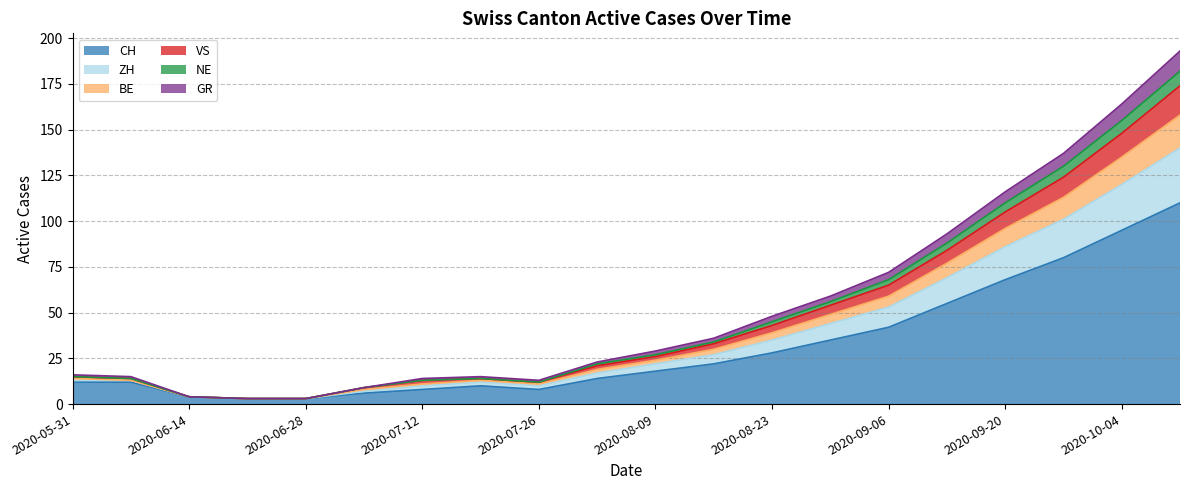

Does the chart display data point markers on the line(s)?

No